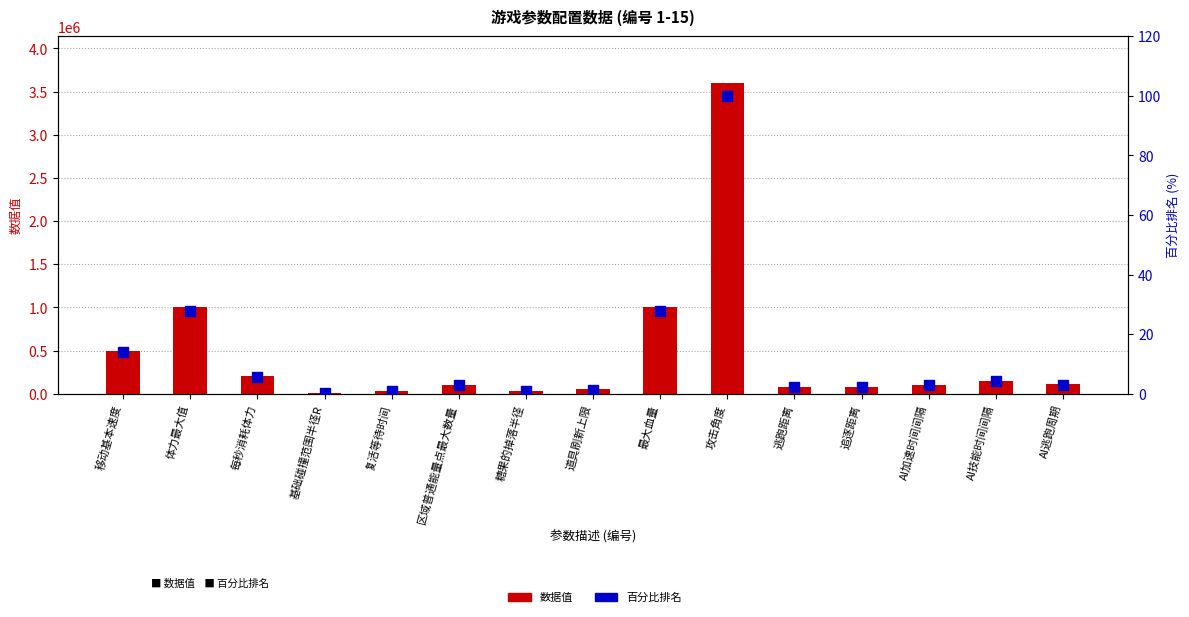

Is the value of 百分比排名 at 复活等待时间 greater than the value of 数据值 at 复活等待时间?

No